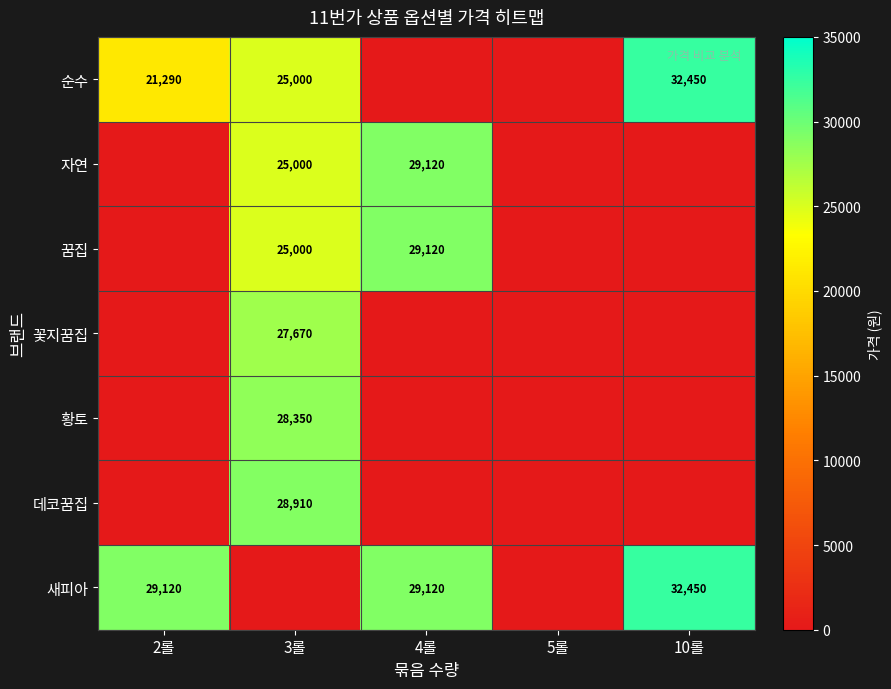

True or false: 순수 has a value of 32450 at 10롤.

True